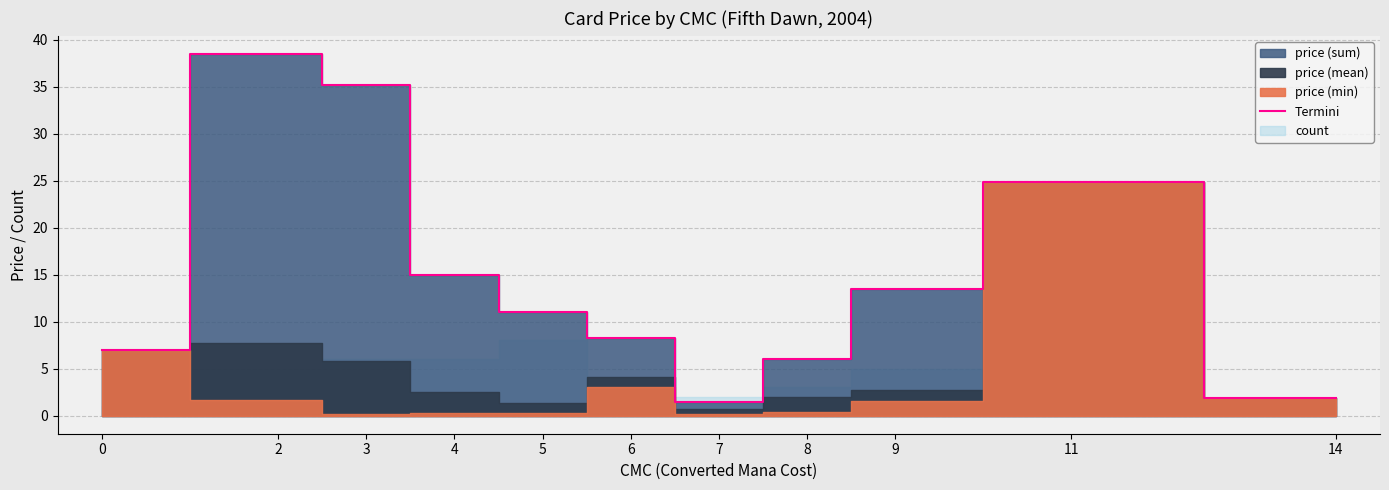

Which label corresponds to the largest value in the chart?

2